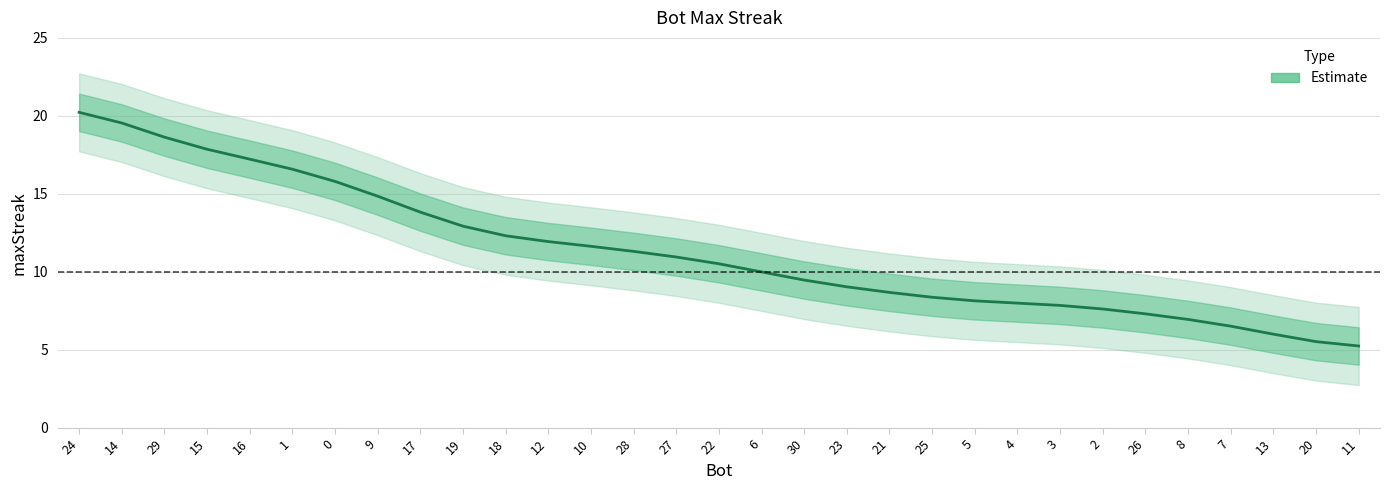

List the labels in order of value, largest first.

24, 14, 29, 15, 16, 1, 0, 9, 17, 19, 18, 12, 10, 28, 27, 22, 6, 30, 23, 21, 25, 5, 4, 3, 2, 26, 8, 7, 13, 20, 11